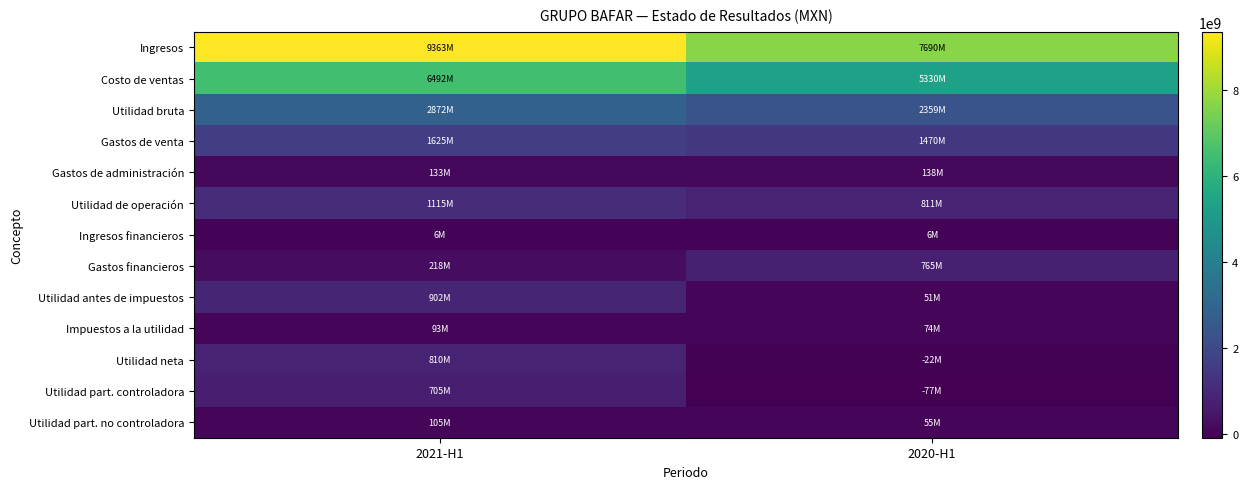

At which category is the sum across all series the highest?

2021-H1